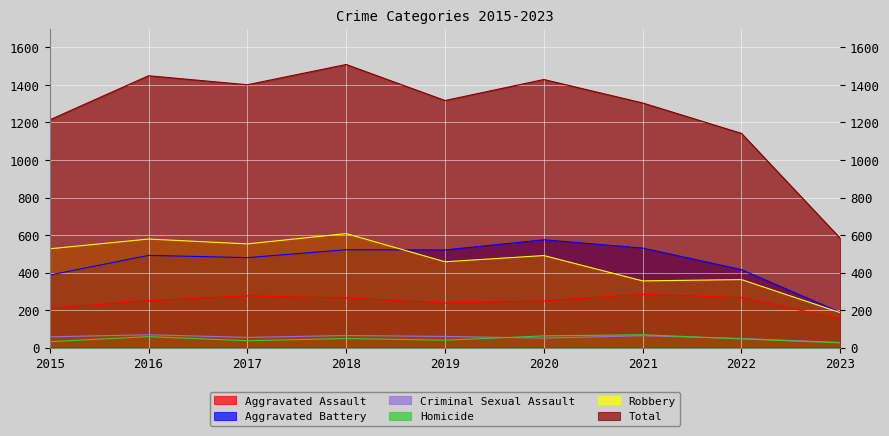

True or false: Criminal Sexual Assault has more than 2 points higher than both neighbors.

True